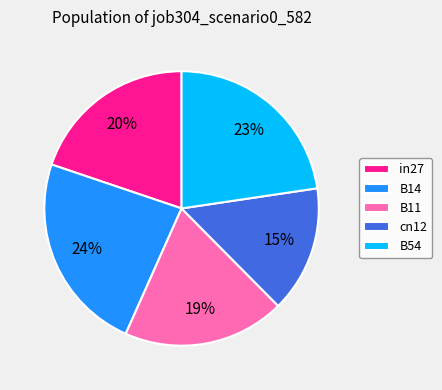

Do B14 and B11 together represent more than half of the pie?

No